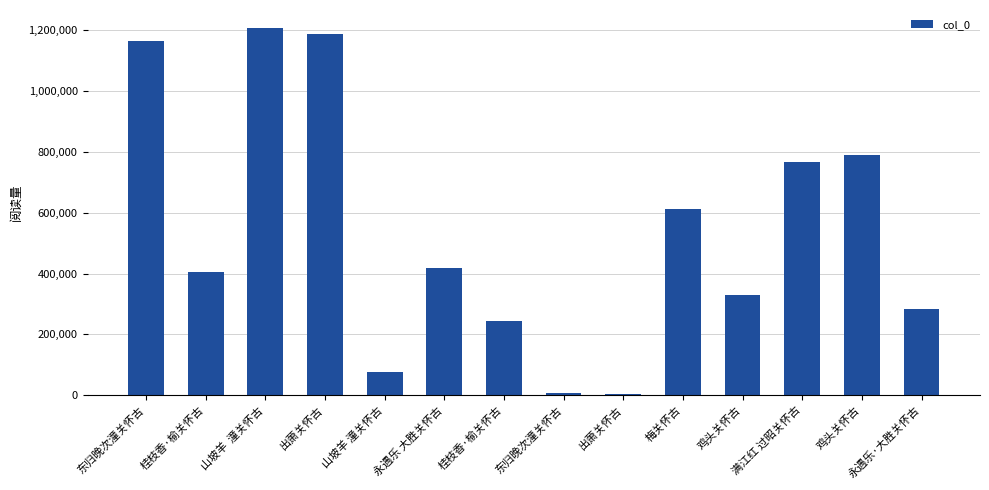

What is the difference between the maximum and minimum values?

1201495